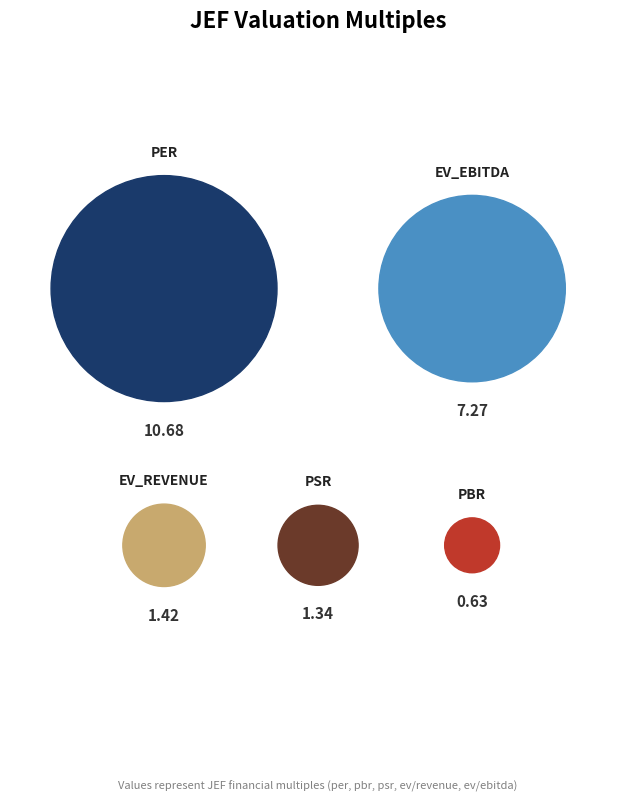

What is the majority slice?

per